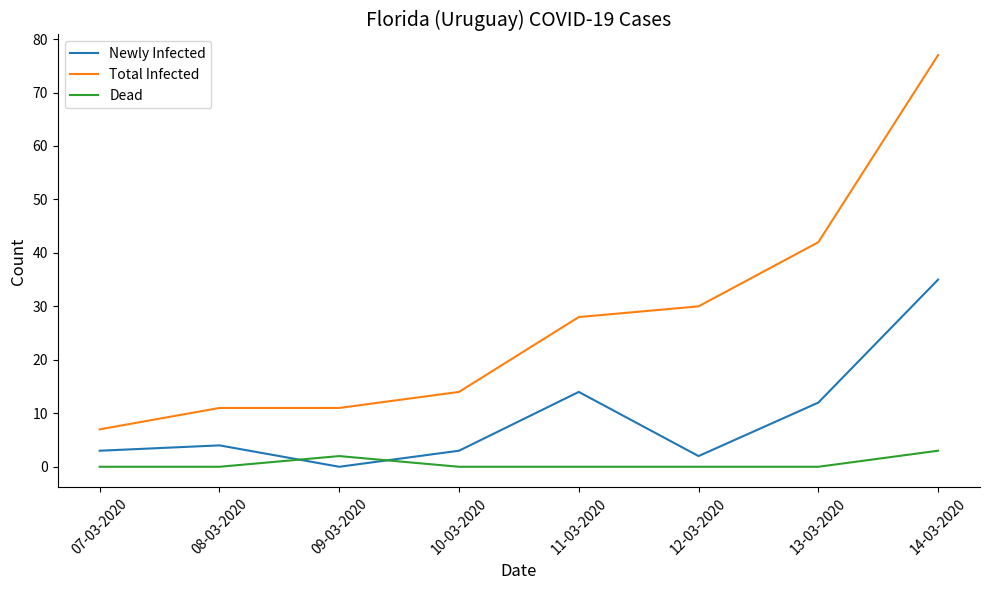

Rank the series by their average value, from highest to lowest.

Total Infected, Newly Infected, Dead